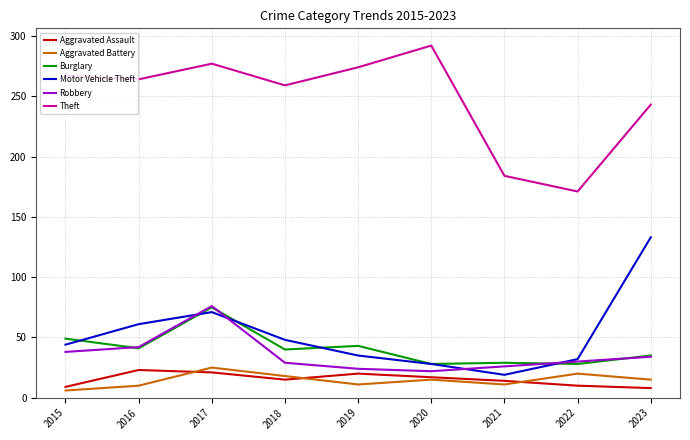

At 2018, list the series in order from largest to smallest.

Theft, Motor Vehicle Theft, Burglary, Robbery, Aggravated Battery, Aggravated Assault